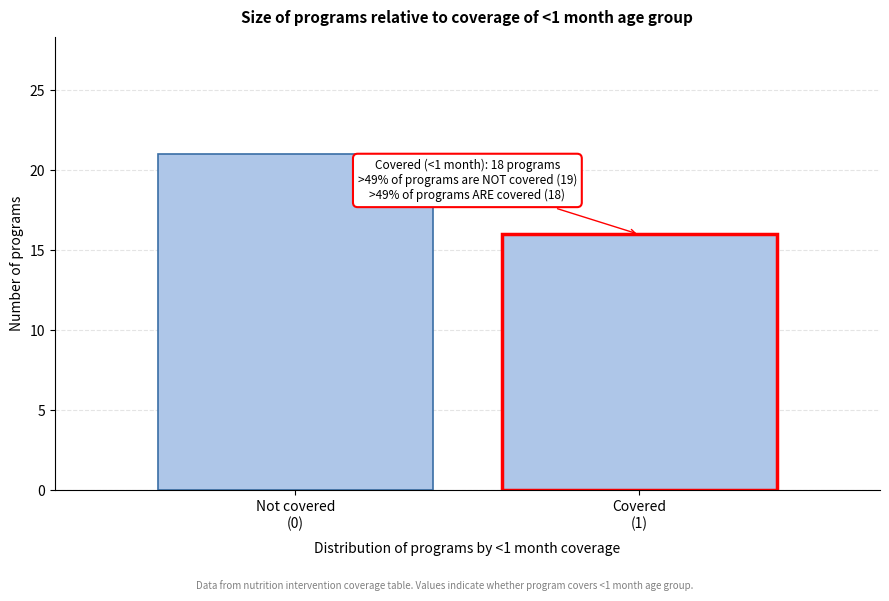

Reading right to left, what are all the values shown in this chart?

16	21